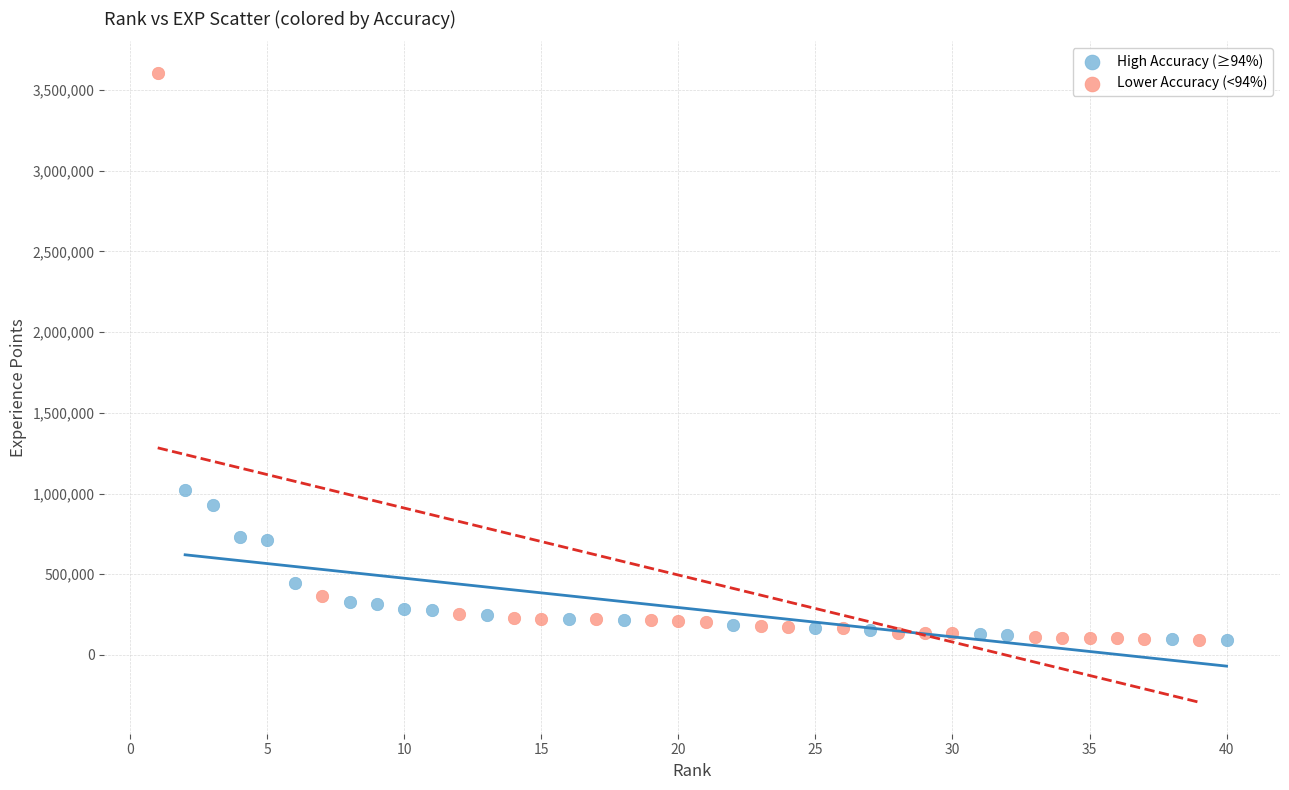

Which series reaches the maximum Y coordinate?

Lower Accuracy (<94%)